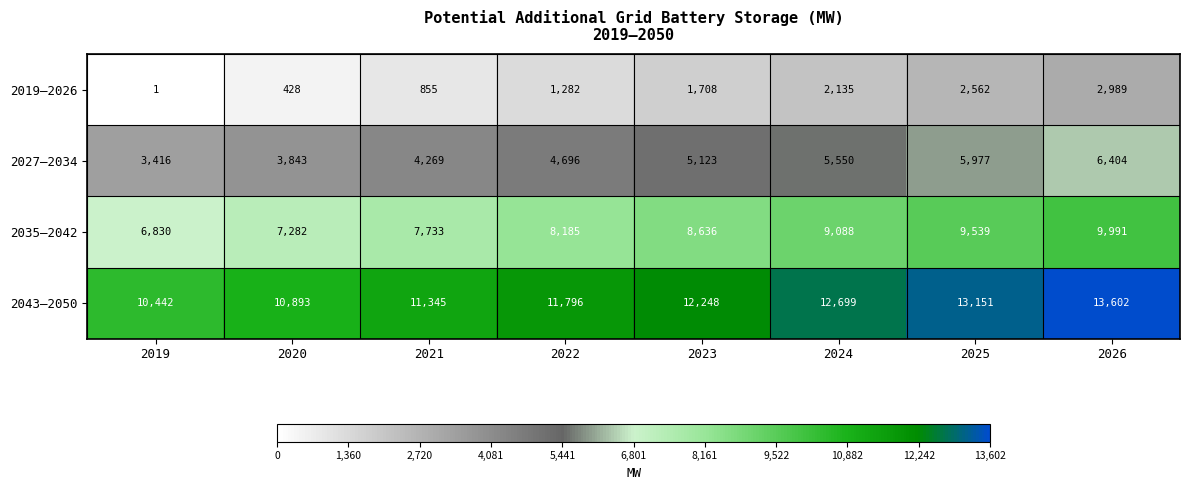

What is the average value of the 2027–2034 series?

4910